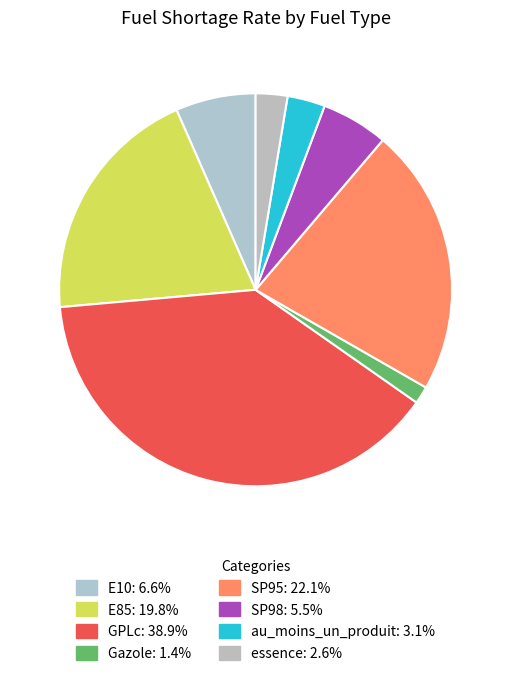

To the nearest percent, what is the difference between the E85 and au_moins_un_produit slice percentages?

17%